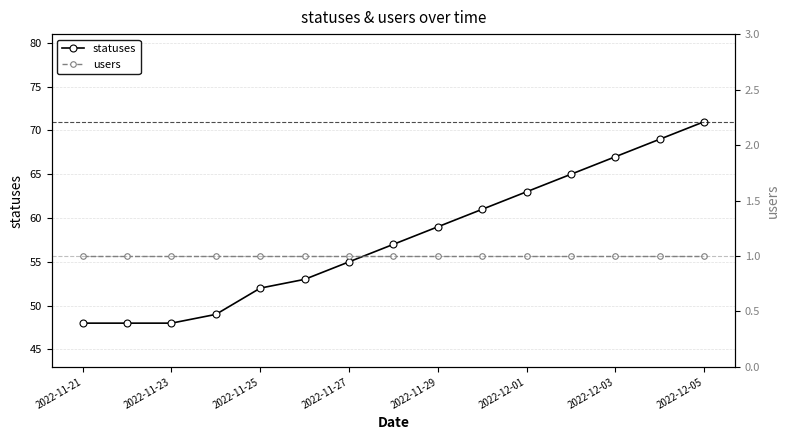

True or false: users and statuses cross at least once.

False